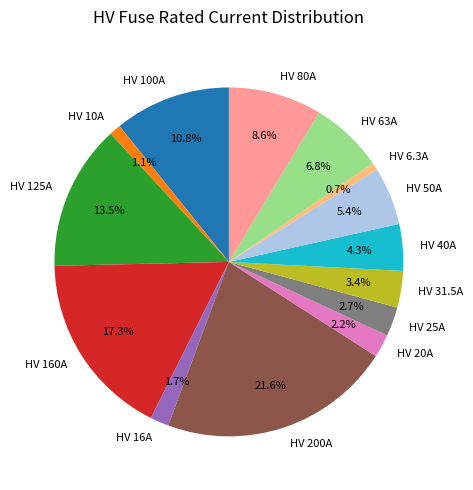

Between HV 25A and HV 6.3A, which is larger?

HV 25A